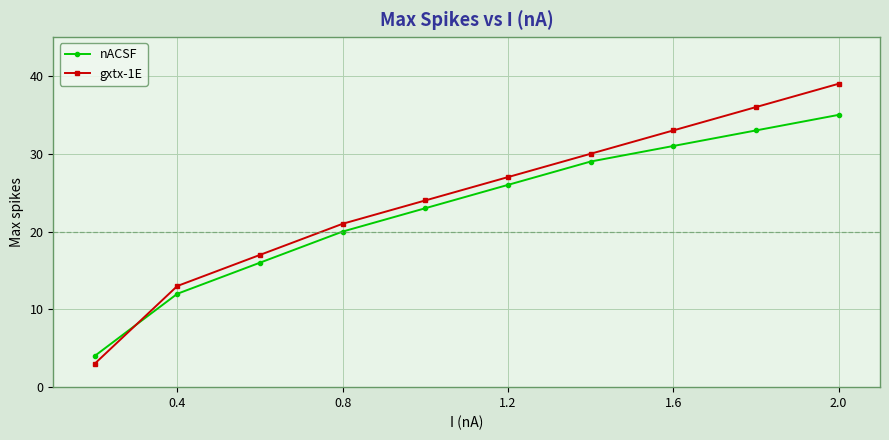

What is the difference between the maximum and minimum values in the gxtx-1E series?

36